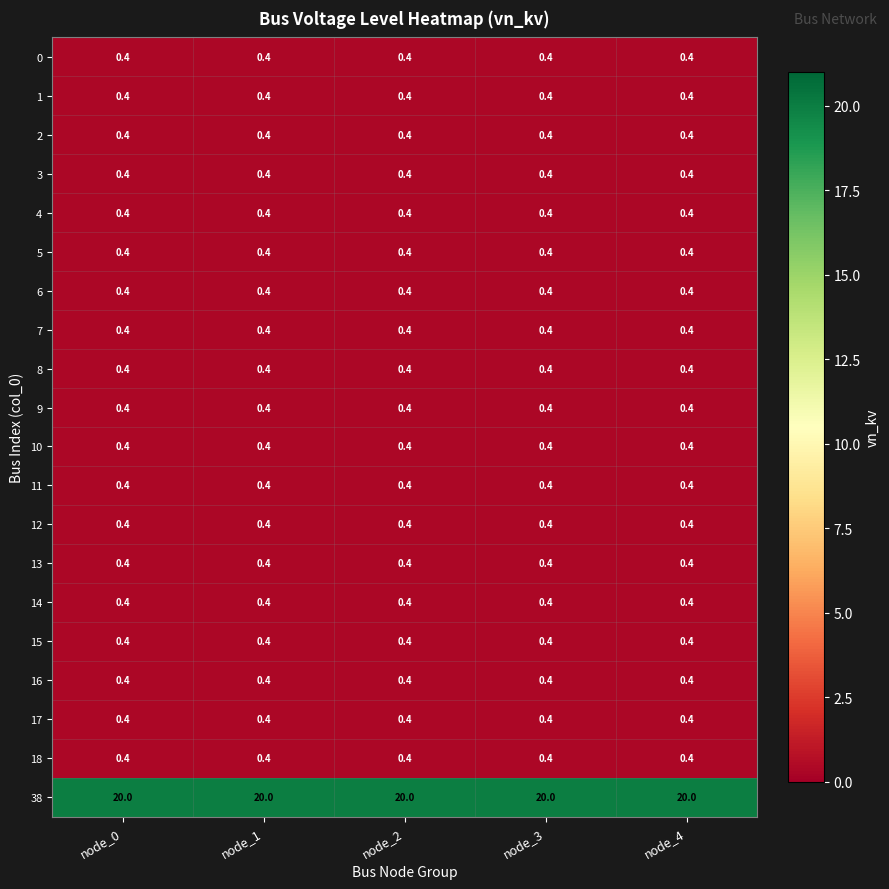

At how many categories does at least one series exceed 6?

5